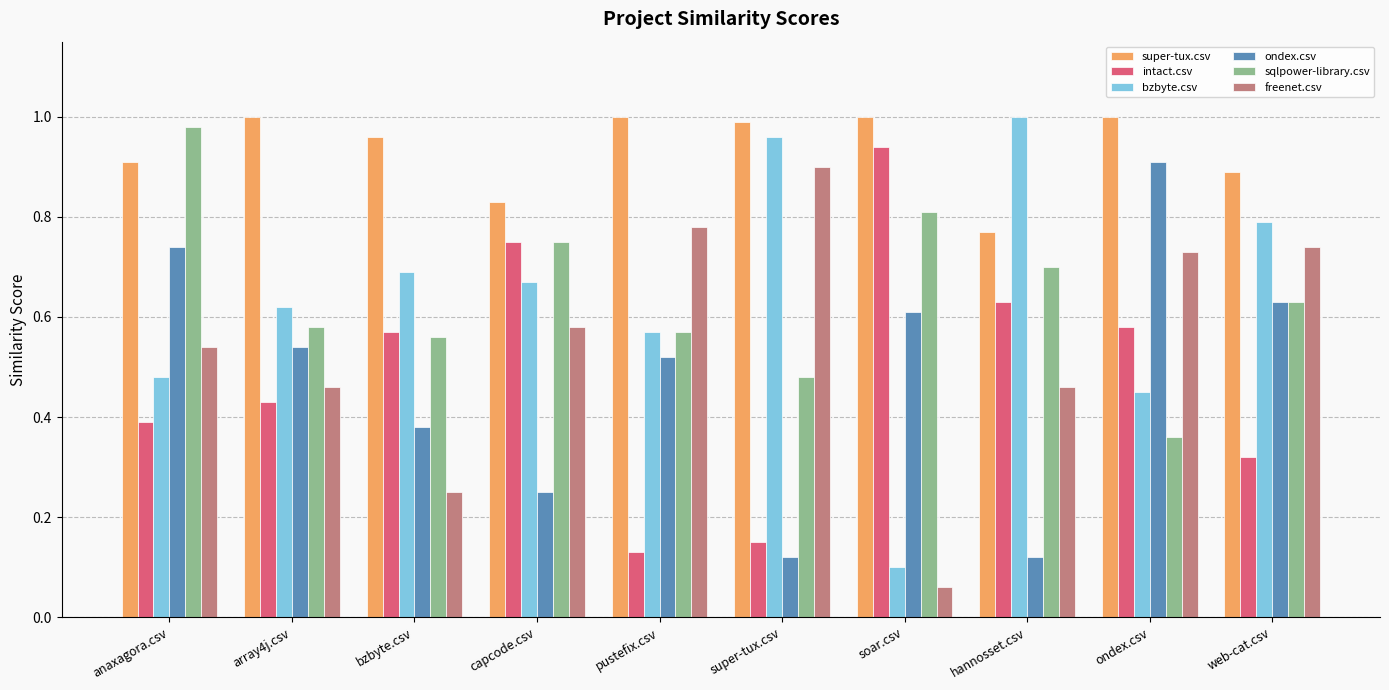

What position from the left is pustefix.csv?

5